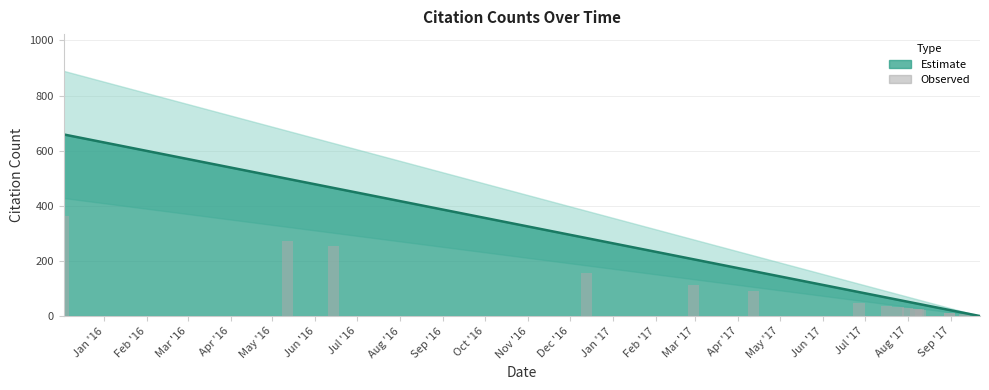

Reading left to right, list all the values displayed in this chart.

362.5	273.9	255.8	155.7	113.3	89.7	47.9	36.9	32.5	28.6	25.3	24.2	23.7	12.1	12.1	6.1	0.0